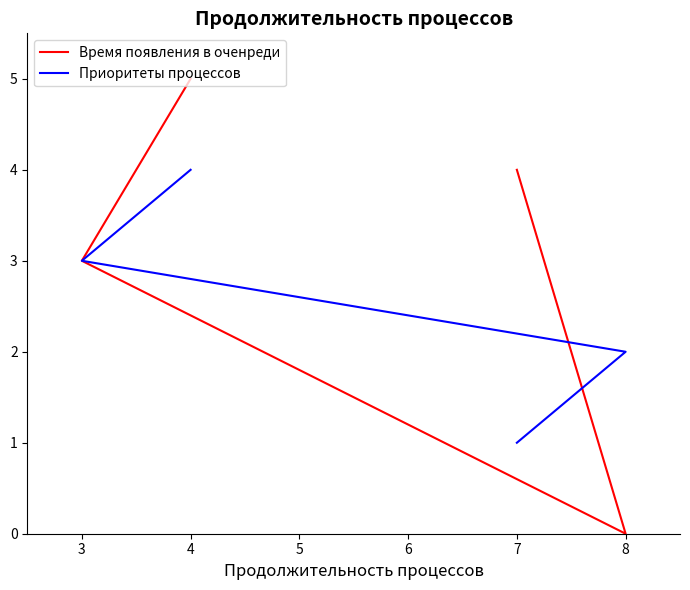

Which series has the largest total across all categories?

Время появления в оченреди